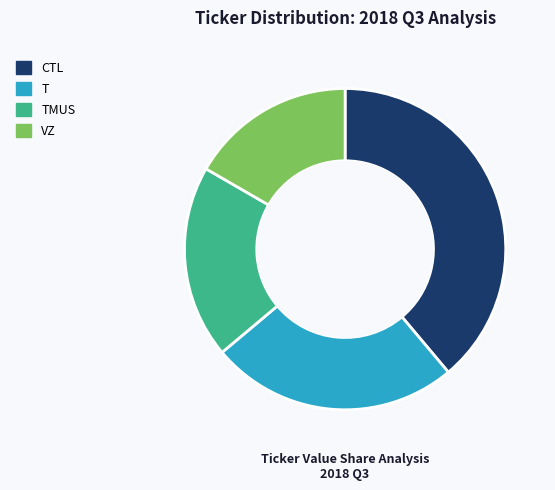

Is T the majority of the pie?

No